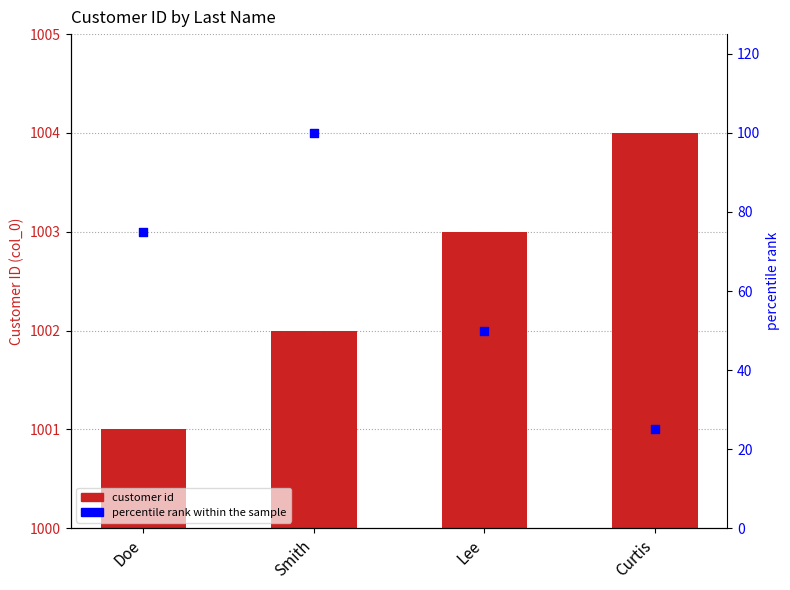

Which series reaches the maximum Y coordinate?

Customer ID